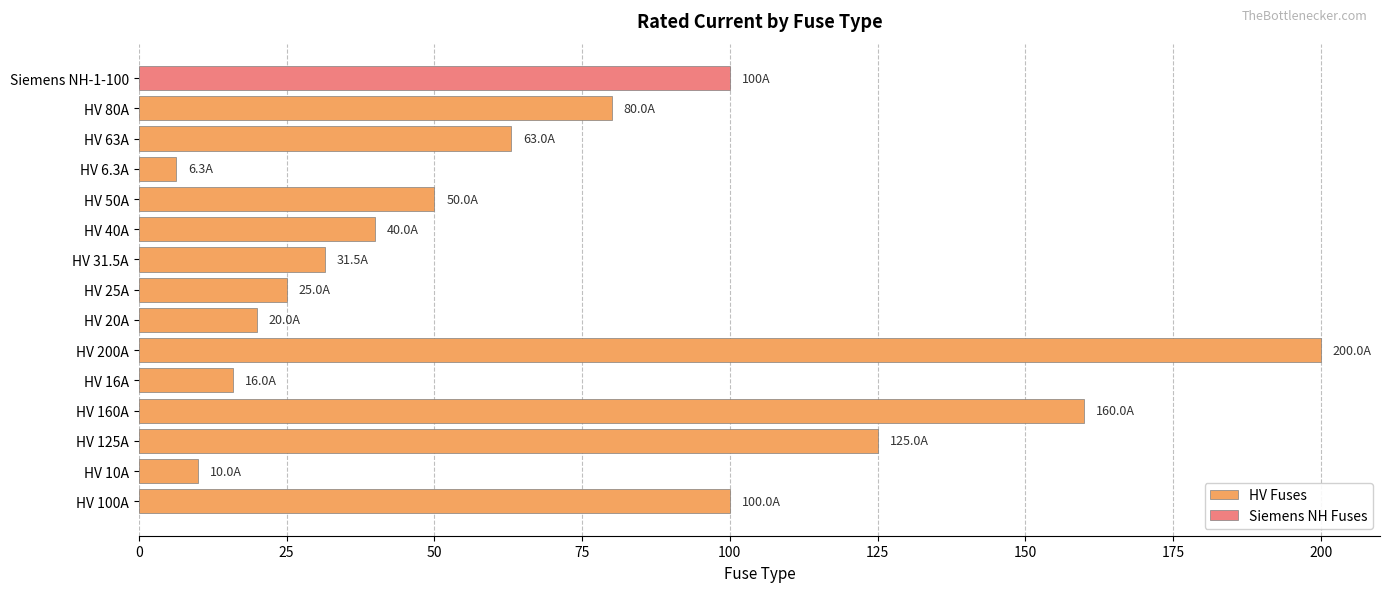

What is the difference between the maximum and minimum values in the HV Fuses series?

193.7